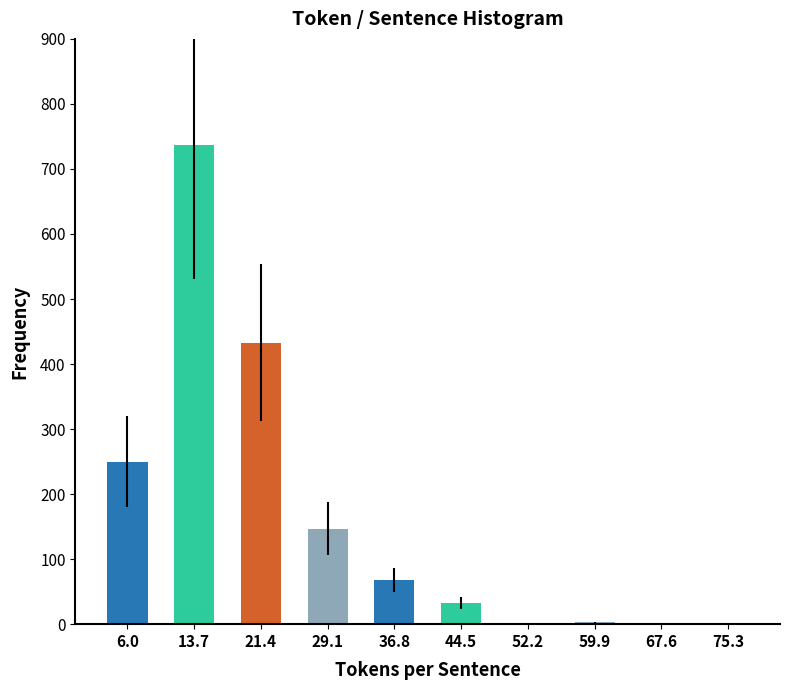

What is the average value?

167